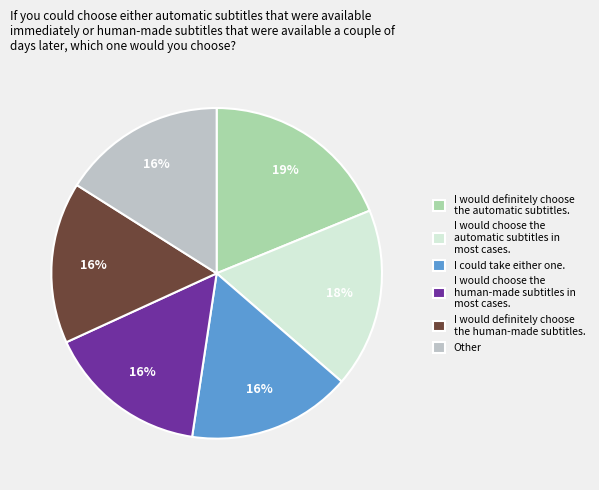

What is the largest slice in the pie chart?

I would definitely choose the automatic subtitles.